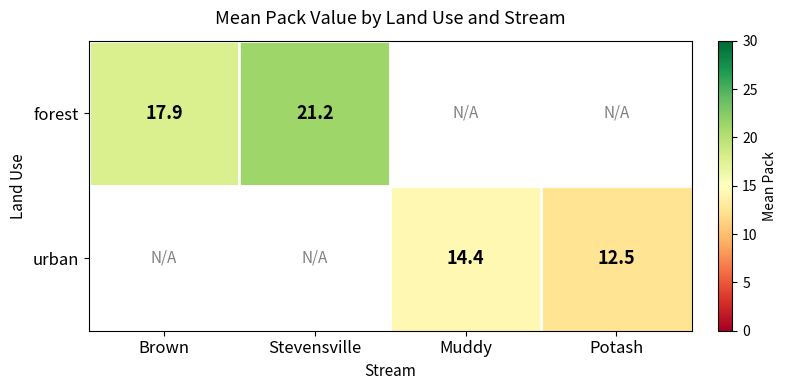

Is it true that urban equals 12.5 at Potash?

True